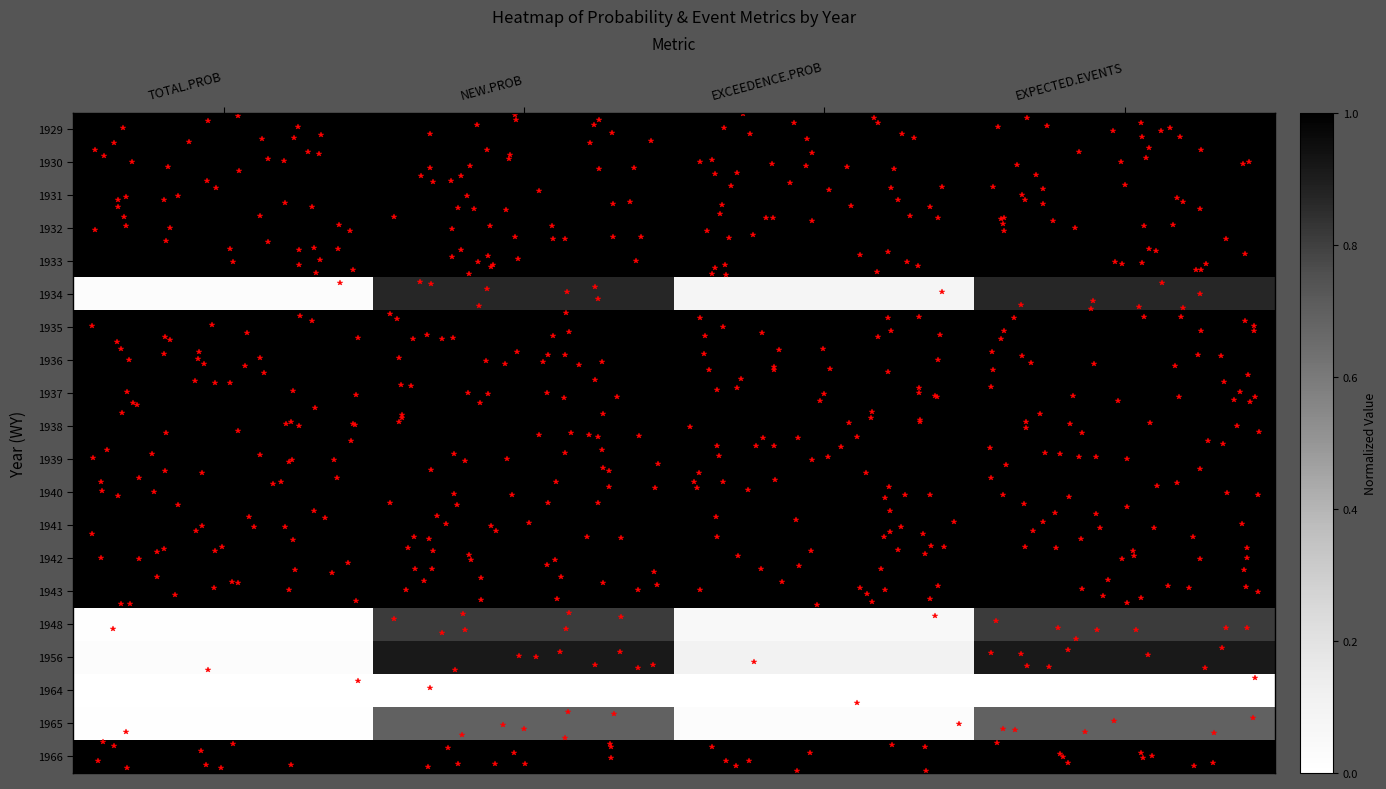

How many series are shown in this chart?

20